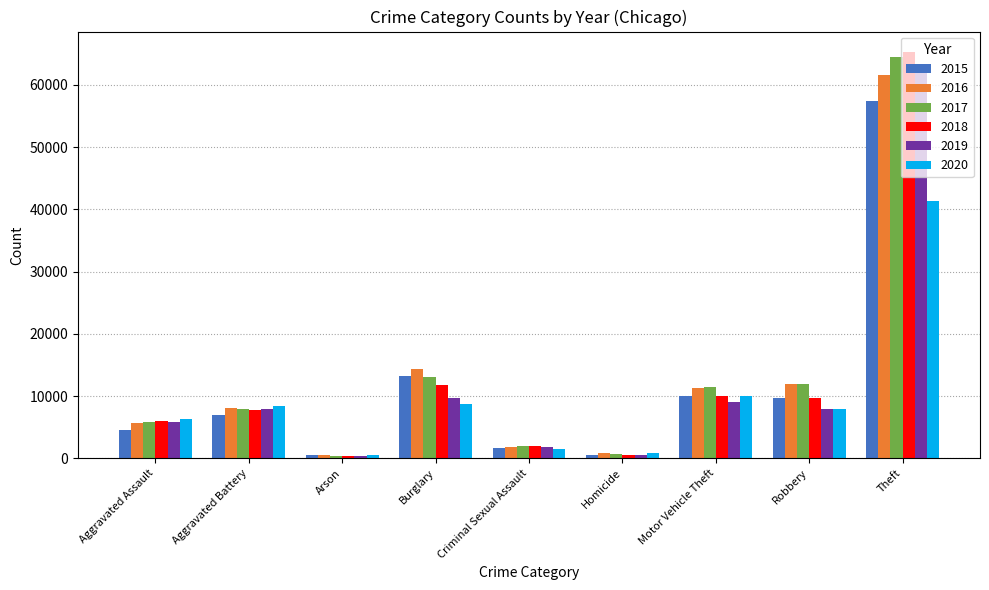

Is the value of 2016 at Aggravated Battery greater than the value of 2015 at Burglary?

No